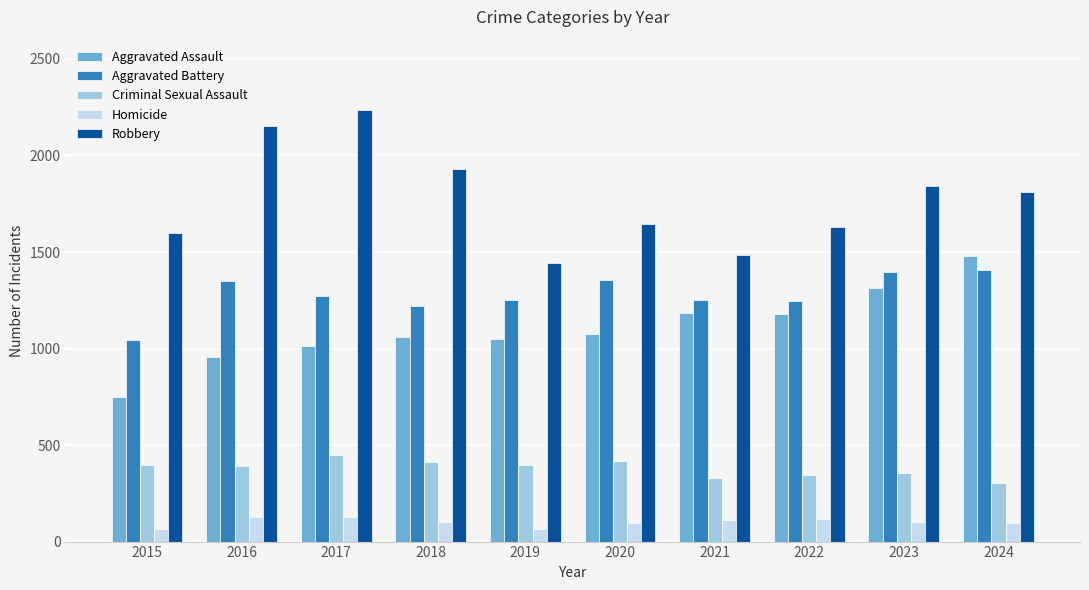

What is the spread (max minus min) of values at 2015?

1529